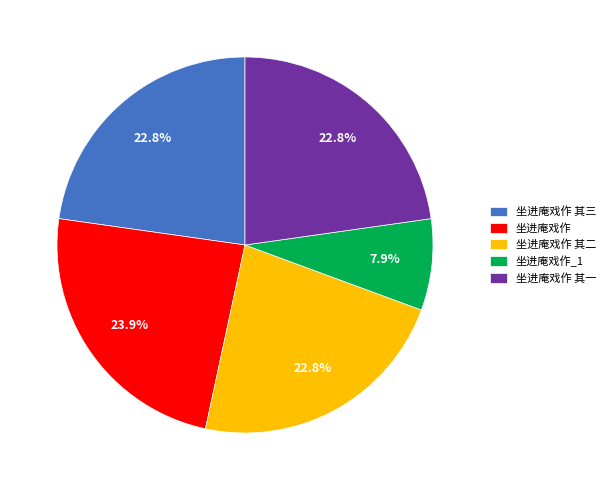

Count the number of slices in the pie.

5